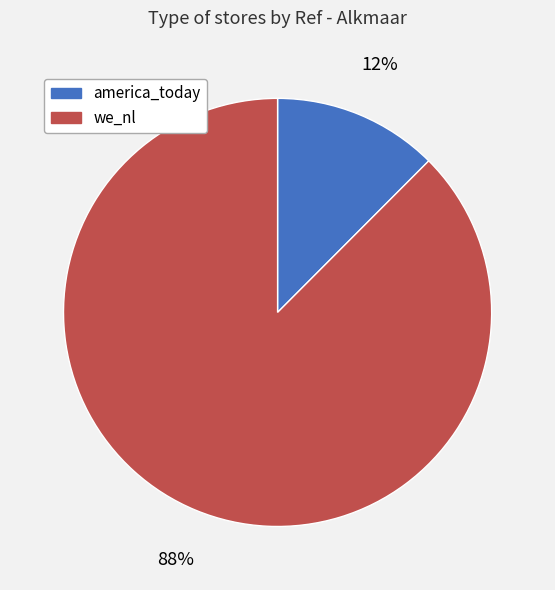

Count the number of slices in the pie.

2